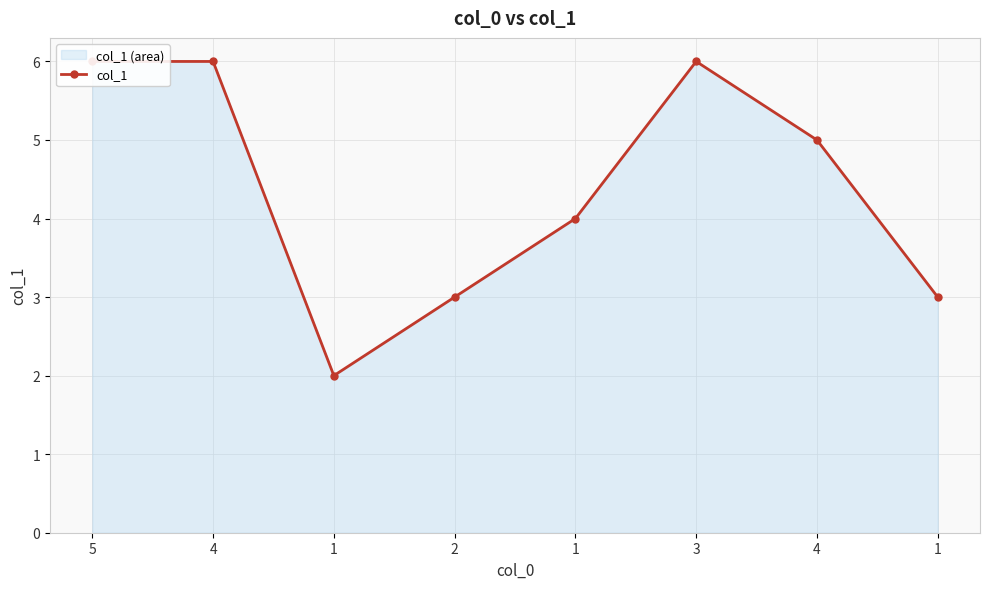

Which category has the lowest value across all series?

1